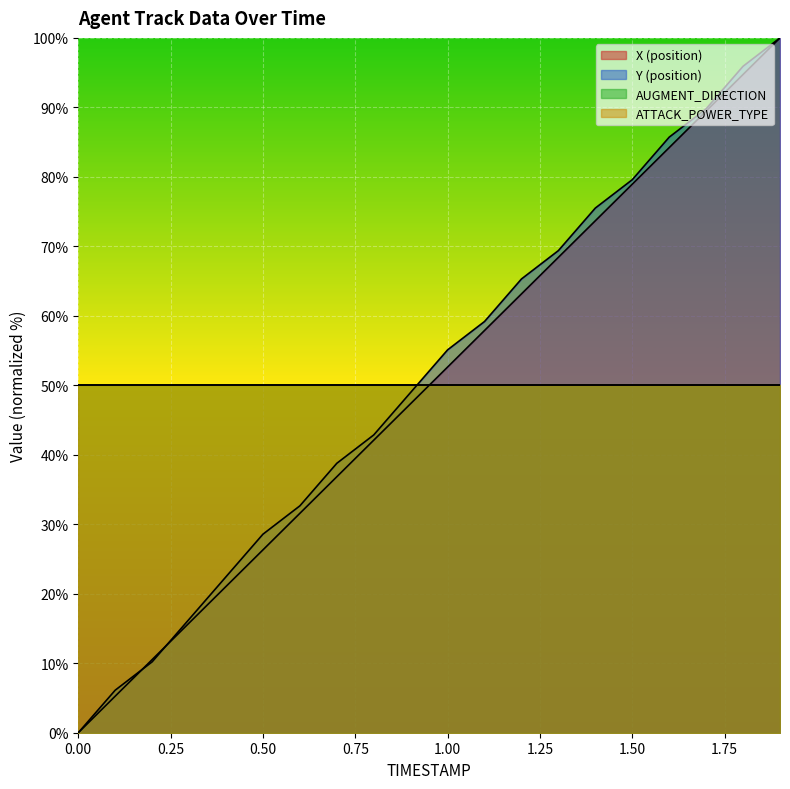

Reading right to left, list all the values displayed in this chart.

X (position): 100.0	94.7	89.5	84.2	78.9	73.7	68.4	63.2	57.9	52.6	47.4	42.1	36.8	31.6	26.3	21.1	15.8	10.5	5.3	0.0
Y (position): 100.0	95.9	89.8	85.7	79.6	75.5	69.4	65.3	59.2	55.1	49.0	42.9	38.8	32.7	28.6	22.4	16.3	10.2	6.1	0.0